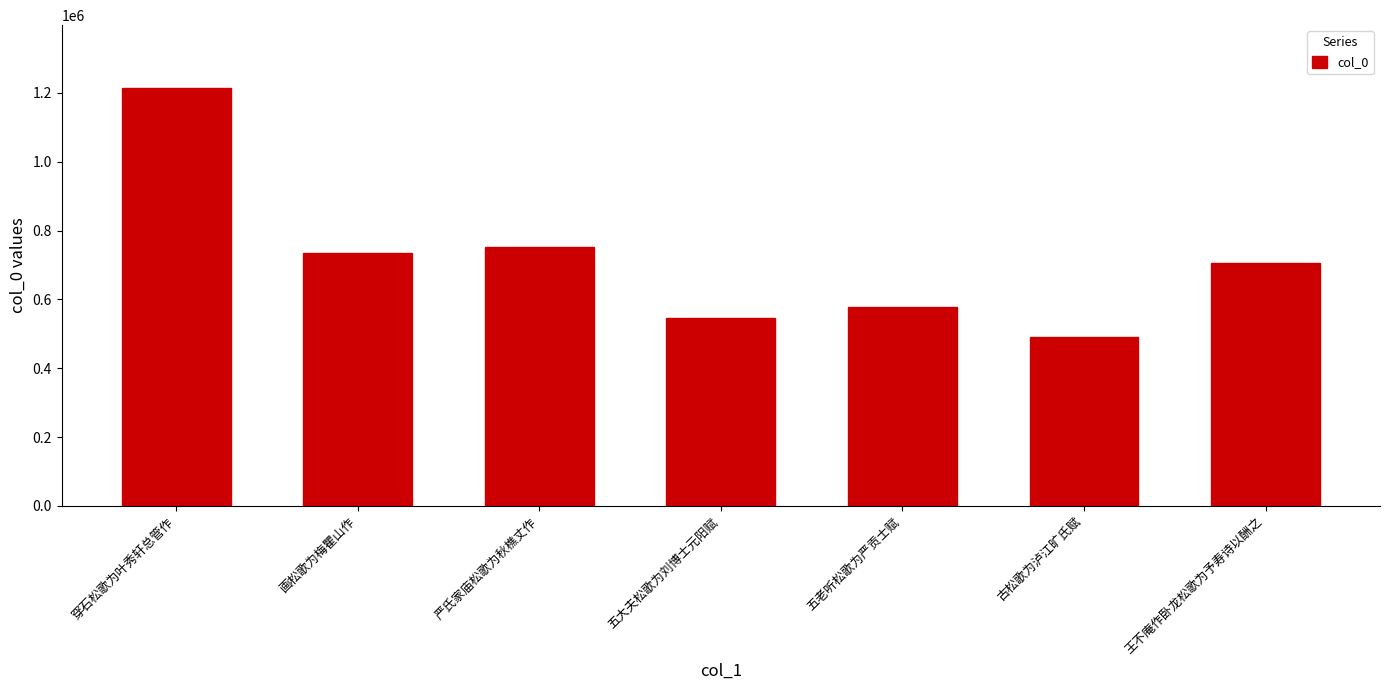

What is the difference between the values at 画松歌为梅瞿山作 and 五老听松歌为严贡士赋?

158379